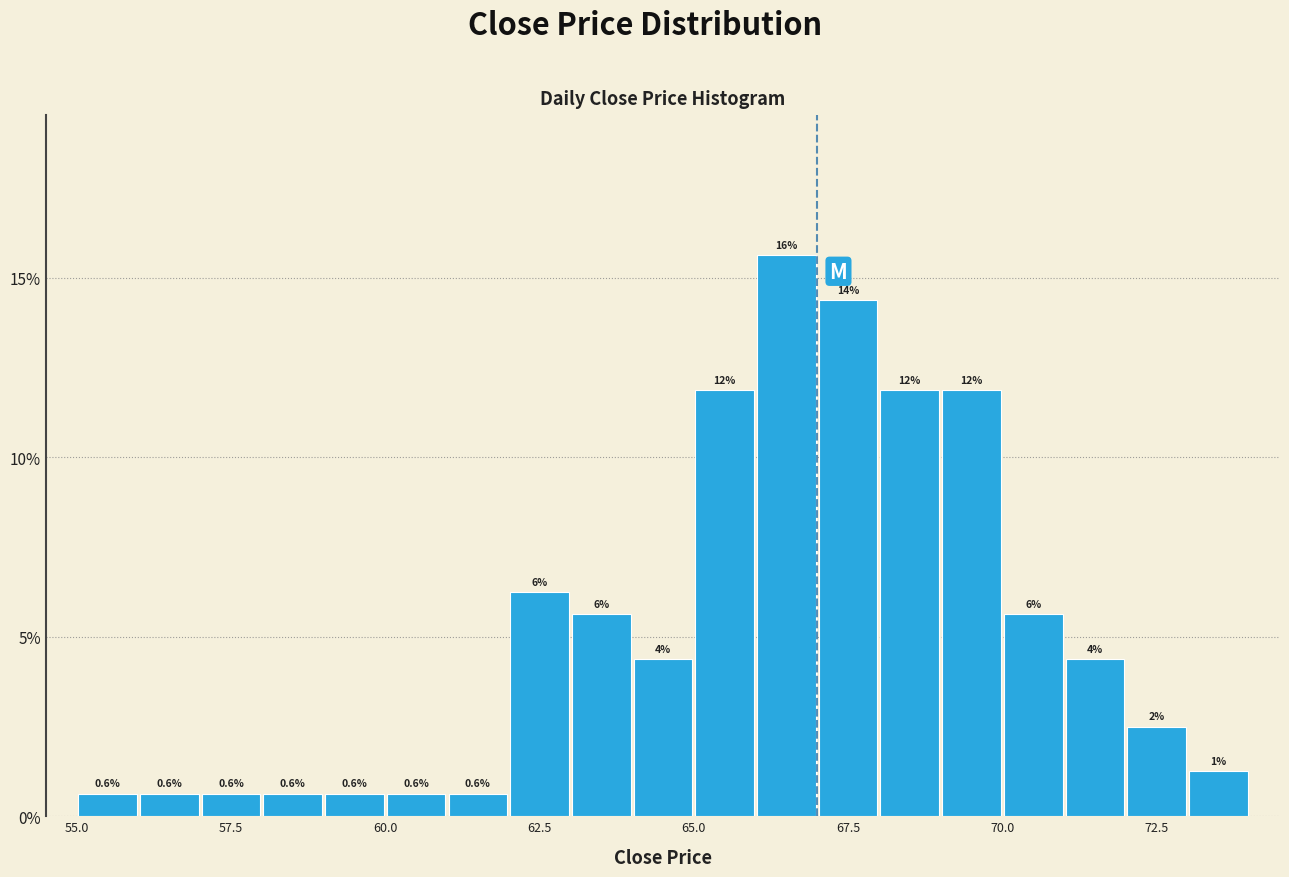

Read against the x-axis, roughly where is the centre of the tallest bar?

66.5